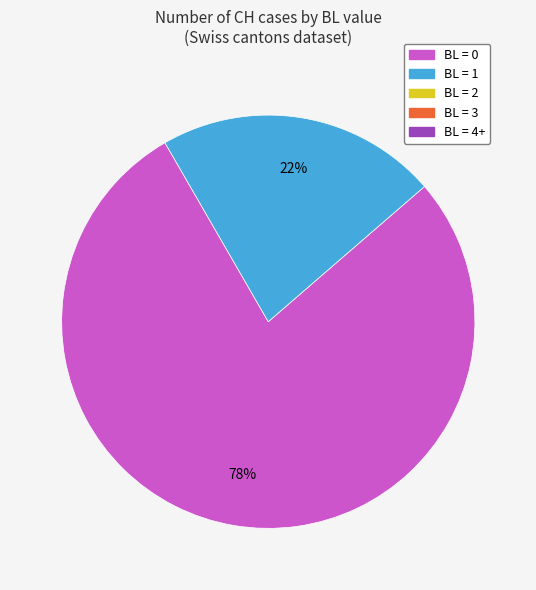

To the nearest percent, what is the difference between the largest and smallest slice percentages?

56%